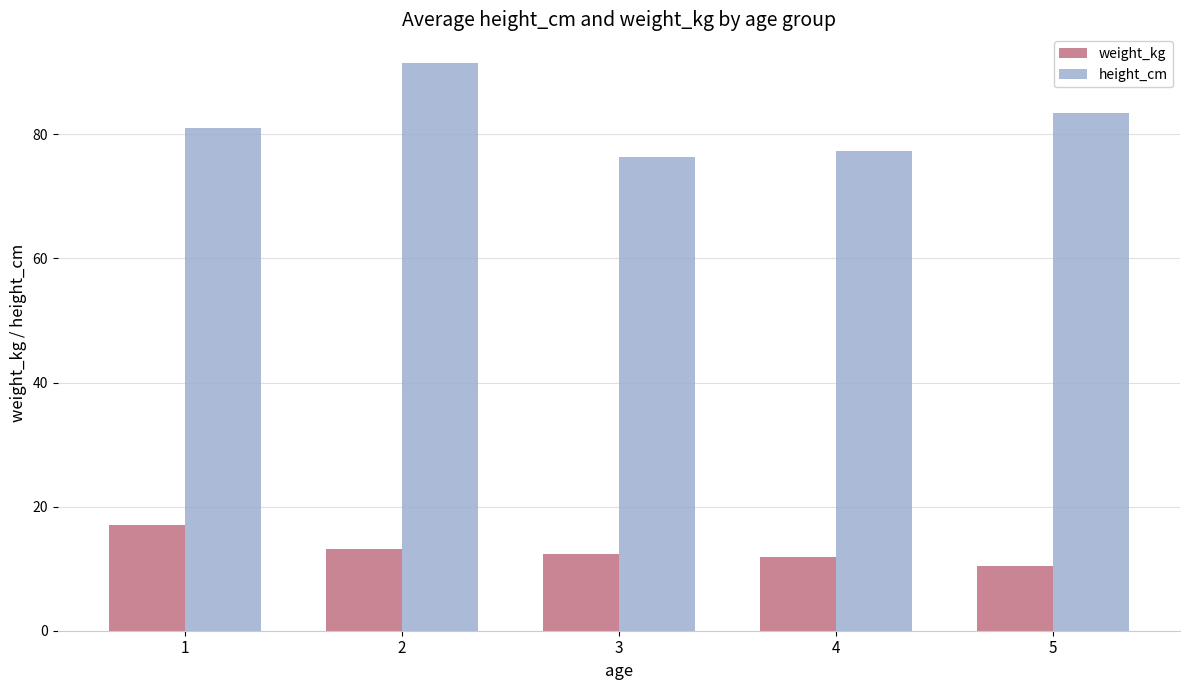

Rank the series at 2 from lowest to highest value.

weight_kg, height_cm